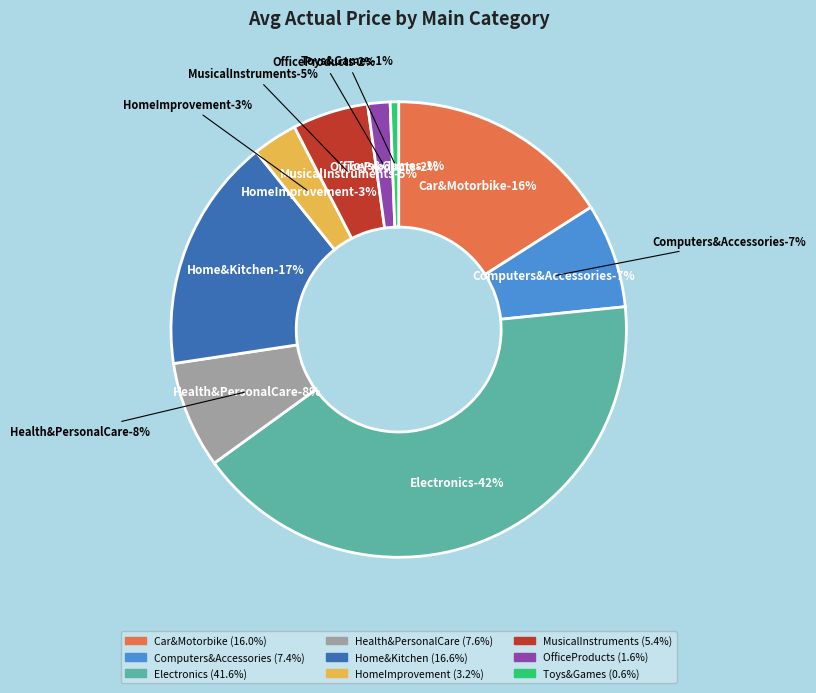

Is the sum of Electronics and Car&Motorbike greater than half?

Yes